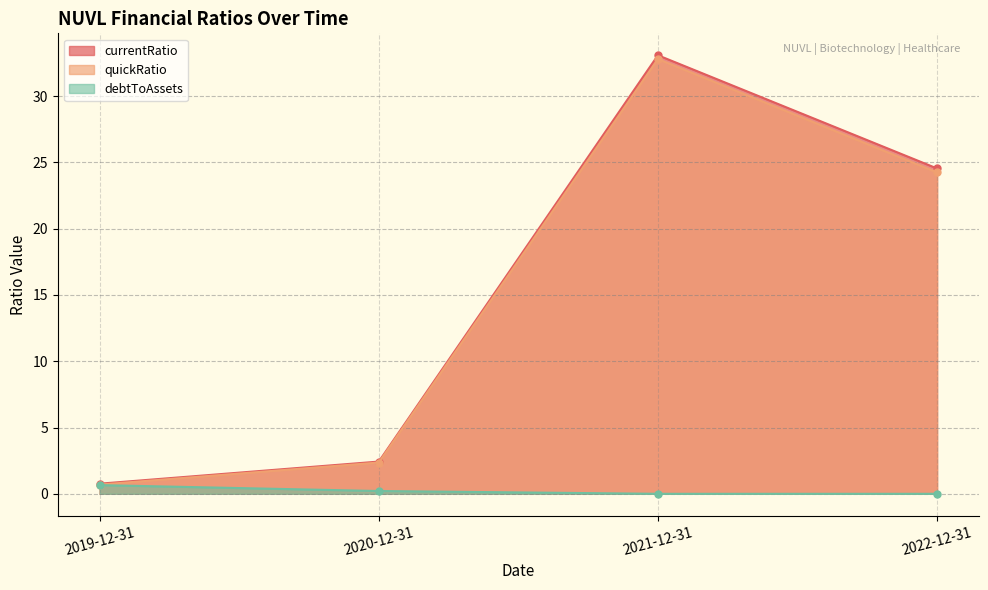

What is the value of the currentRatio point at the 1st from the left?

0.8